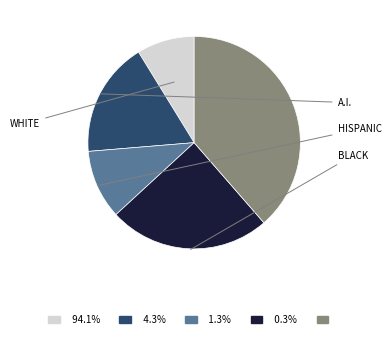

Count the number of slices in the pie.

5